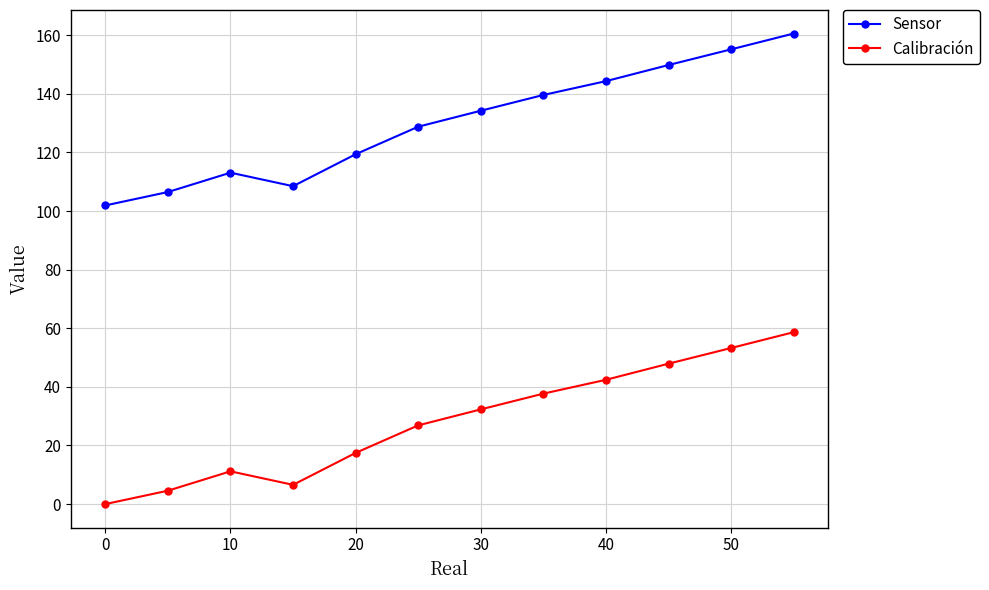

Which series has the largest total across all categories?

Sensor